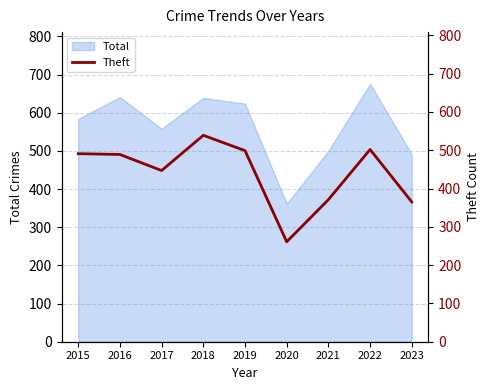

What is the lowest value of the Total series?

362